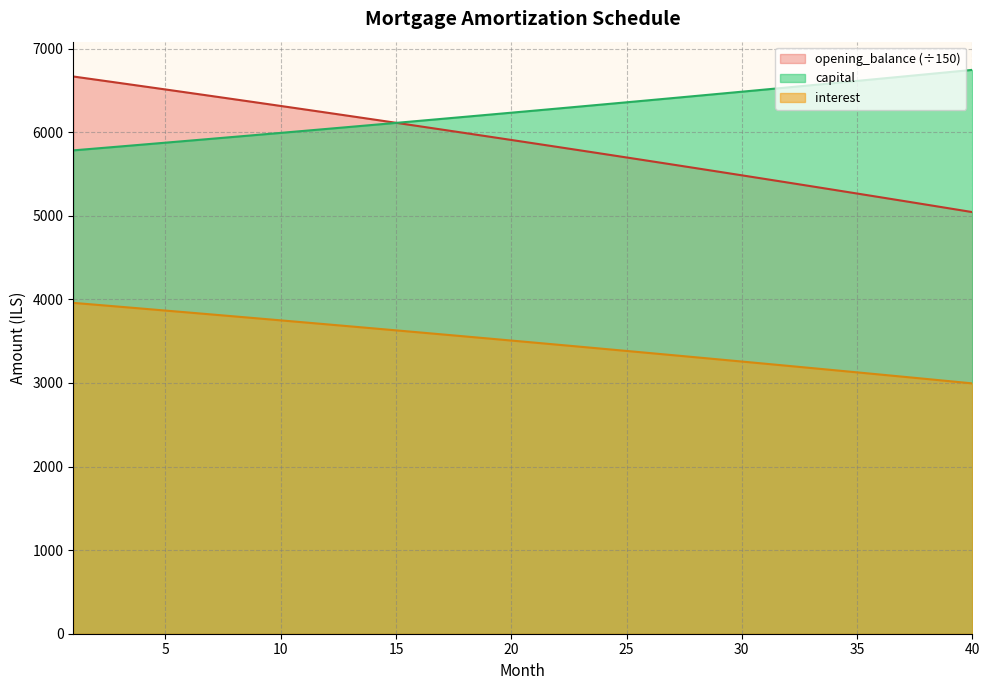

Reading right to left, list all the values displayed in this chart.

opening_balance: 40=5044.3	39=5089.1	38=5133.8	37=5178.2	36=5222.5	35=5266.6	34=5310.5	33=5354.2	32=5397.8	31=5441.2	30=5484.4	29=5527.5	28=5570.4	27=5613.1	26=5655.7	25=5698.1	24=5740.3	23=5782.3	22=5824.2	21=5865.9	20=5907.5	19=5948.9	18=5990.1	17=6031.2	16=6072.1	15=6112.8	14=6153.4	13=6193.8	12=6234.1	11=6274.2	10=6314.2	9=6353.9	8=6393.6	7=6433.1	6=6472.4	5=6511.5	4=6550.6	3=6589.4	2=6628.1	1=6666.7
interest: 40=2995.1	39=3021.7	38=3048.2	37=3074.6	36=3100.8	35=3127.0	34=3153.1	33=3179.1	32=3204.9	31=3230.7	30=3256.4	29=3281.9	28=3307.4	27=3332.8	26=3358.1	25=3383.2	24=3408.3	23=3433.2	22=3458.1	21=3482.9	20=3507.6	19=3532.2	18=3556.6	17=3581.0	16=3605.3	15=3629.5	14=3653.6	13=3677.6	12=3701.5	11=3725.3	10=3749.0	9=3772.7	8=3796.2	7=3819.6	6=3843.0	5=3866.2	4=3889.4	3=3912.5	2=3935.4	1=3958.3
capital: 40=6746.1	39=6719.5	38=6693.0	37=6666.6	36=6640.3	35=6614.1	34=6588.1	33=6562.1	32=6536.2	31=6510.4	30=6484.8	29=6459.2	28=6433.7	27=6408.4	26=6383.1	25=6357.9	24=6332.9	23=6307.9	22=6283.0	21=6258.2	20=6233.6	19=6209.0	18=6184.5	17=6160.1	16=6135.9	15=6111.6	14=6087.6	13=6063.6	12=6039.6	11=6015.8	10=5992.1	9=5968.5	8=5945.0	7=5921.5	6=5898.2	5=5874.9	4=5851.8	3=5828.7	2=5805.7	1=5782.8